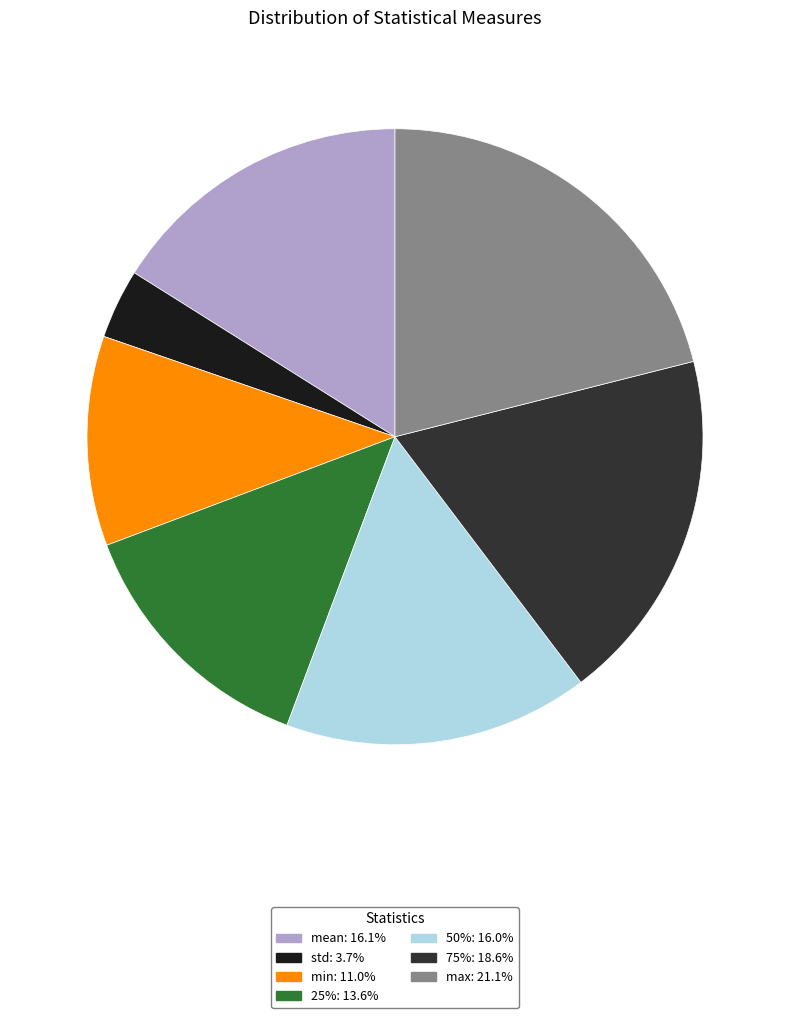

Combined, do max: 21.1% and 50%: 16.0% account for over 50%?

No